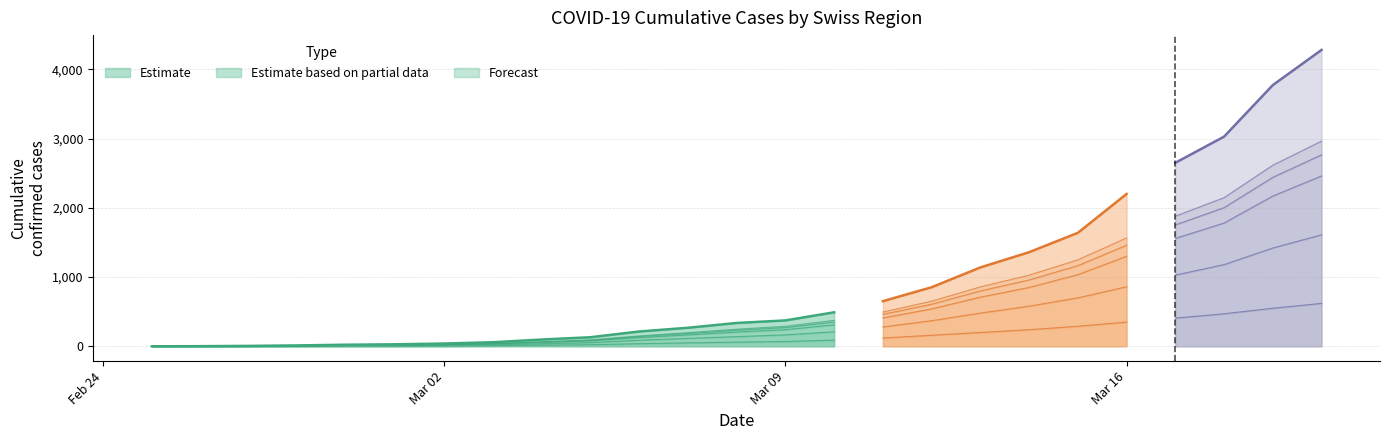

What is the value of the TI point at the 4th from the left?

1